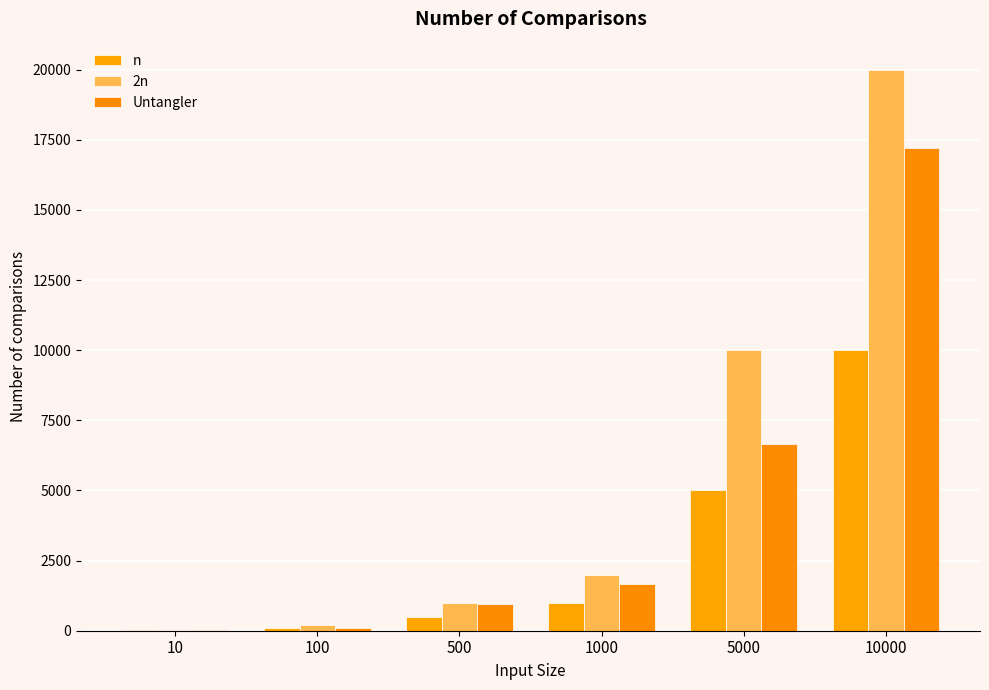

Are the bars horizontal?

No